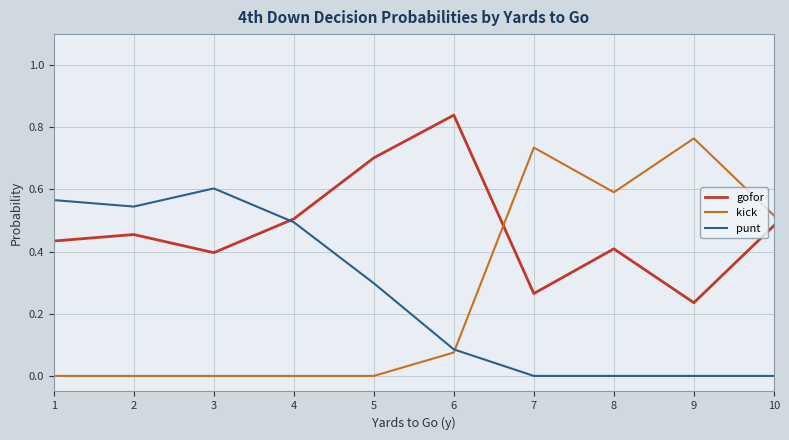

Which category has the lowest value in the gofor series?

9